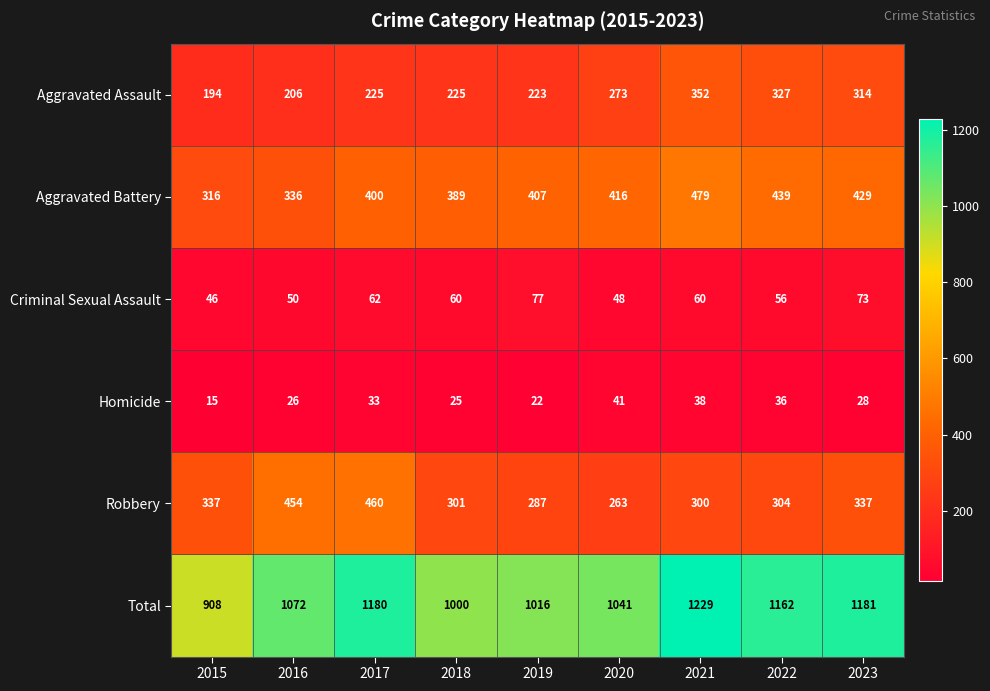

What is the minimum value shown in the chart?

15